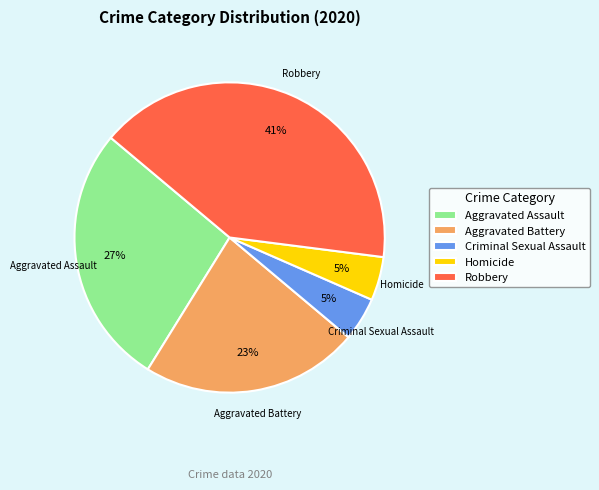

Combined, do Aggravated Battery and Homicide account for over 50%?

No